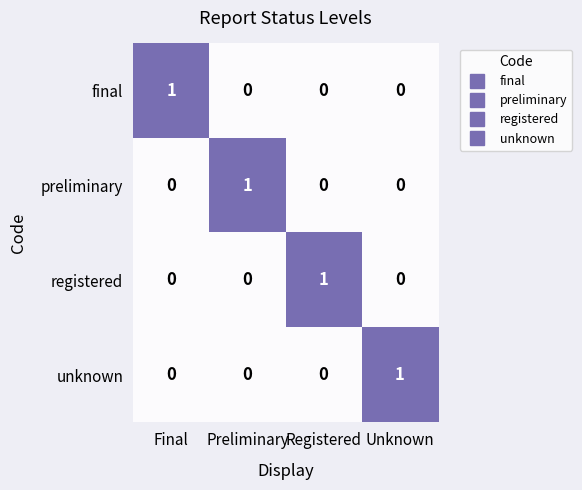

Is it true that final equals 1 at Final?

True